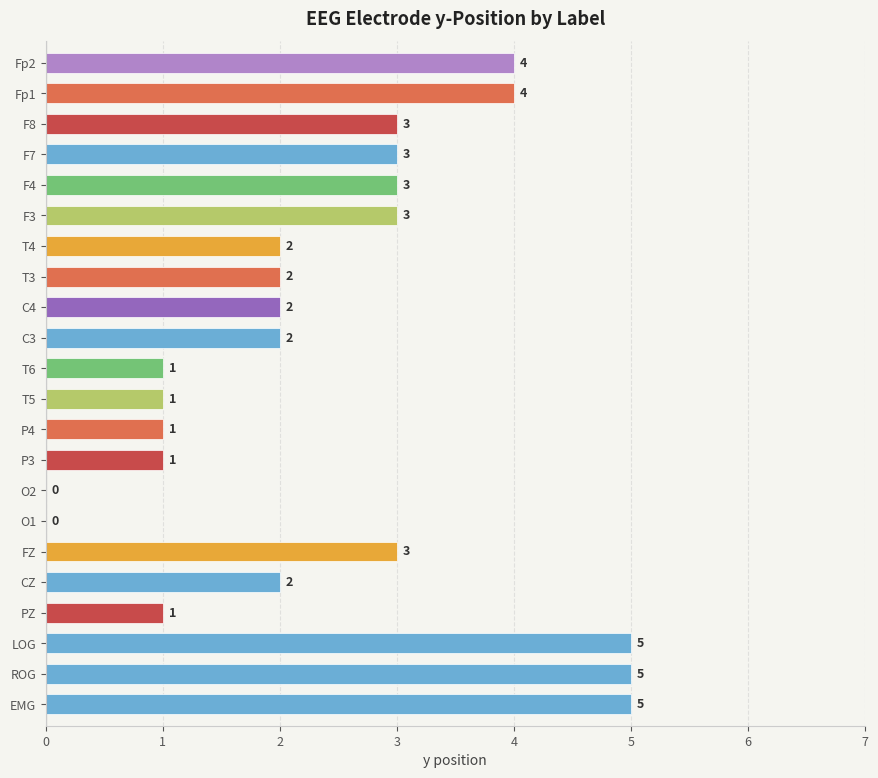

What is the sum of all values?

53